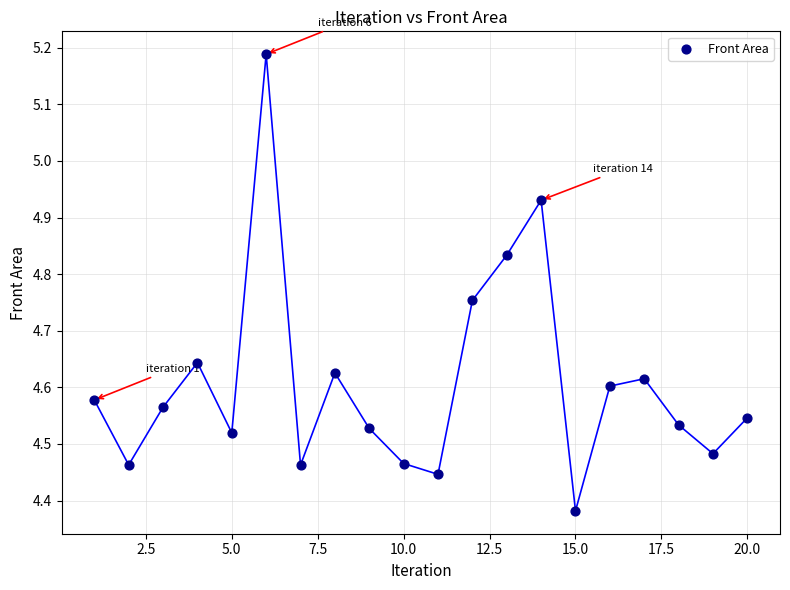

What is the range of X values (max minus min)?

19.0